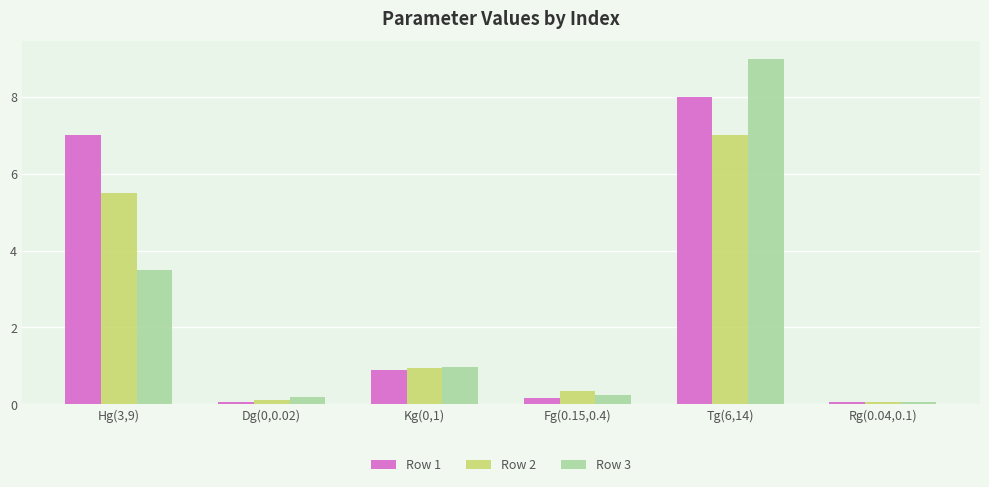

Are the bars horizontal?

No